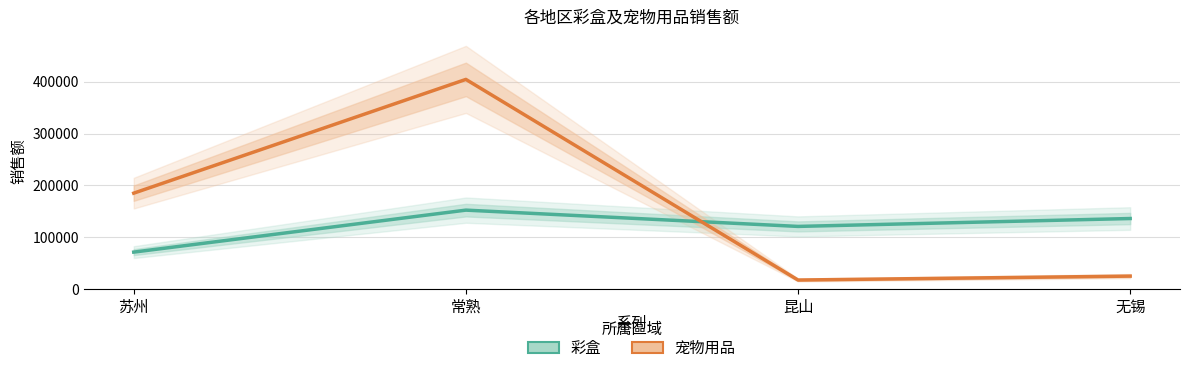

True or false: 宠物用品 and 彩盒 intersect in this chart.

True